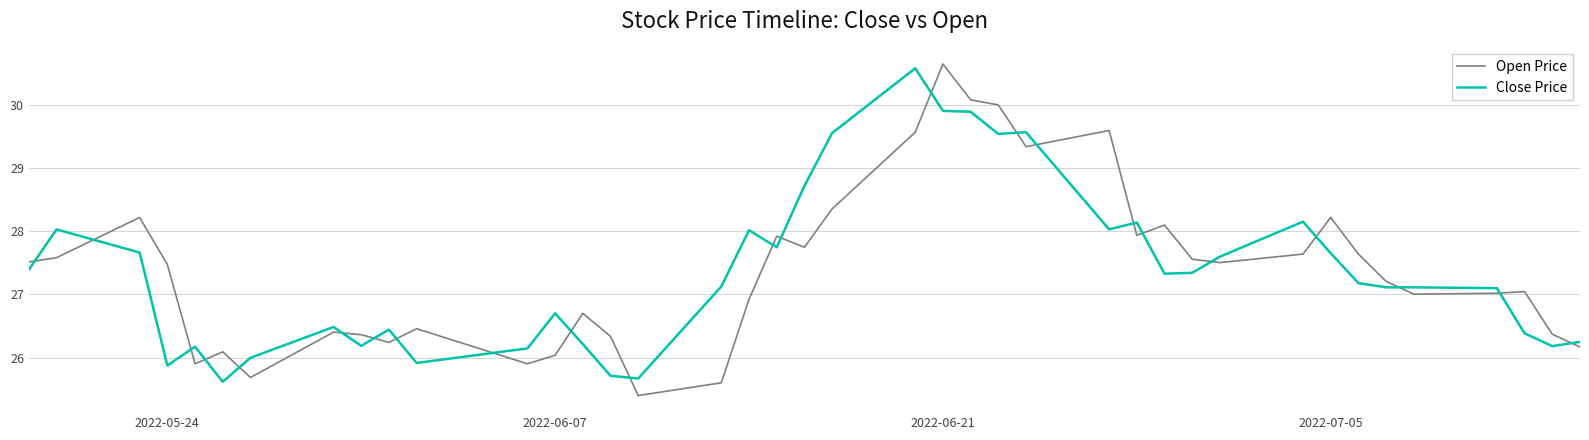

True or false: Open Price and Close Price cross at least once.

True